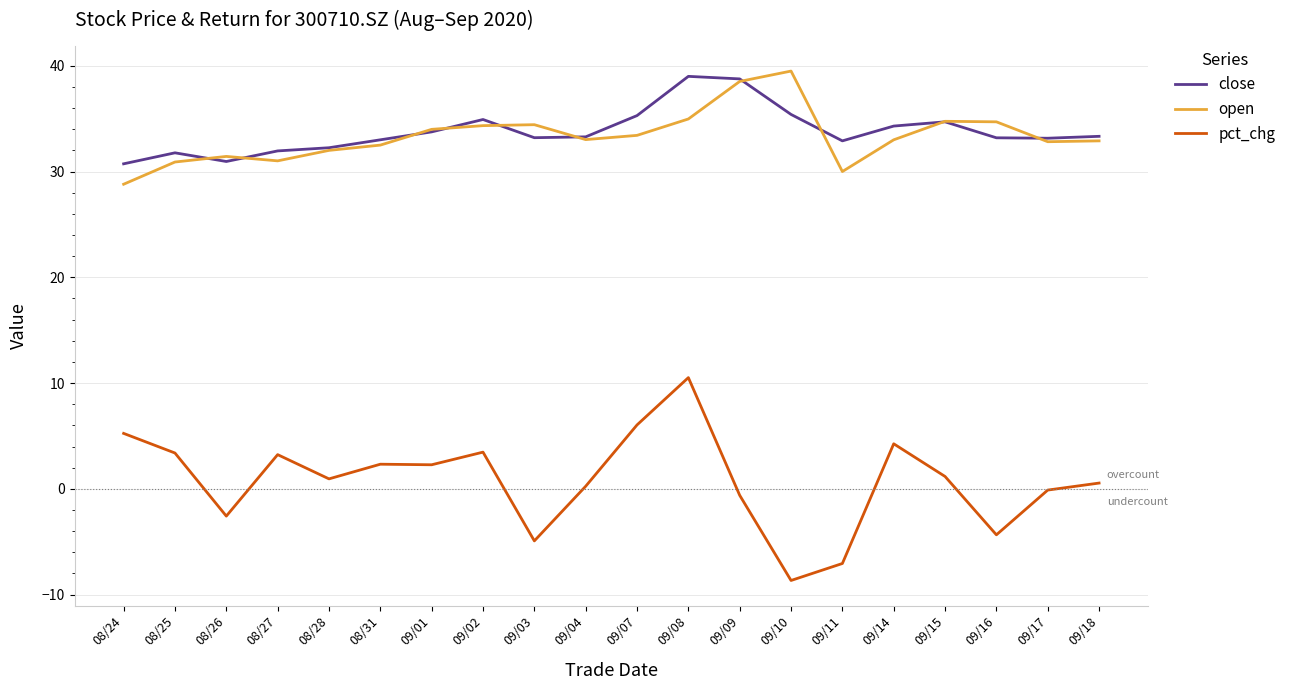

At which category does the chart reach its peak across all series?

09/10